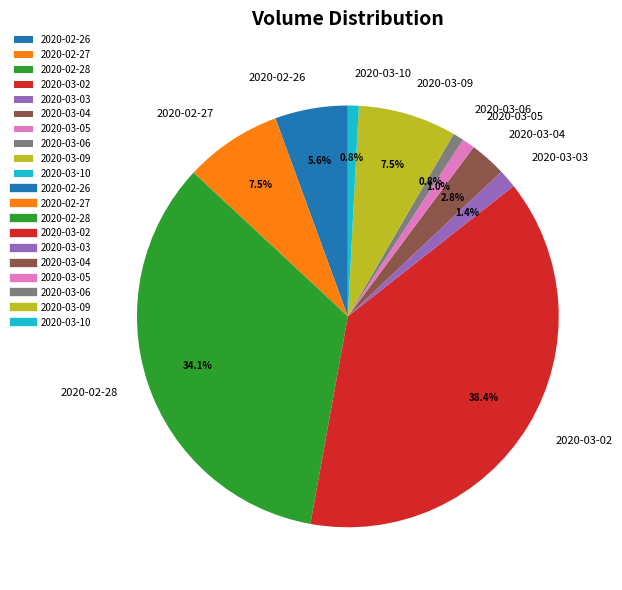

Does any single category account for the majority?

No